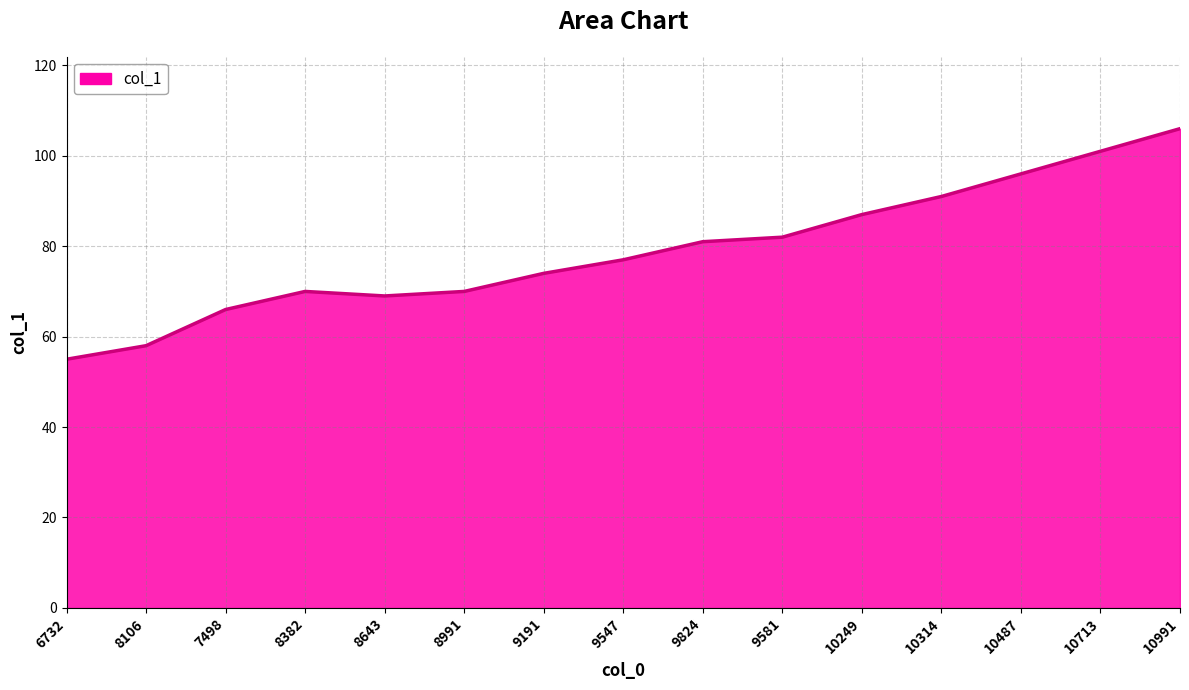

The value at 6732 is 28. True or false?

False